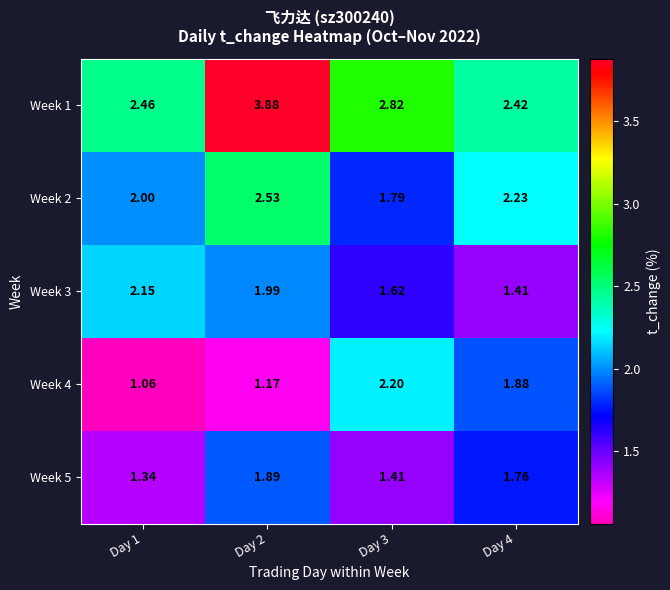

Between Day 1 and Day 4, which series saw the biggest shift?

Week 4